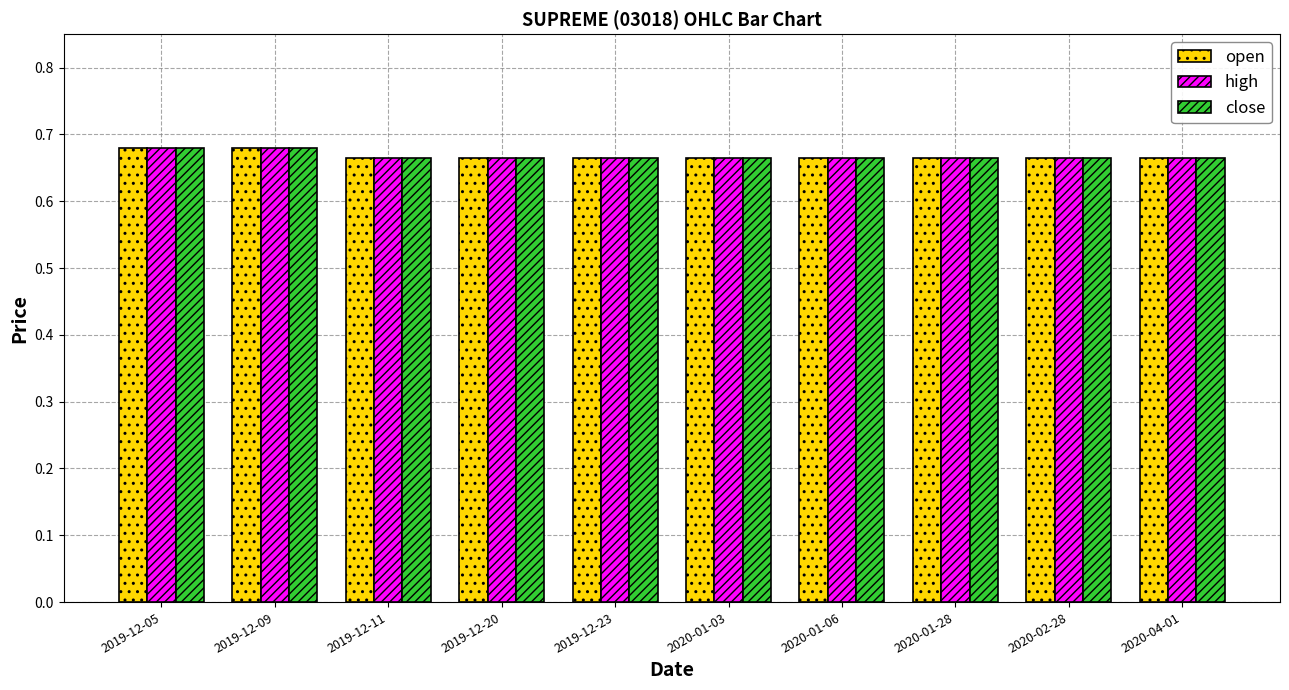

True or false: open has a value of 0.3 at 2020-04-01.

False